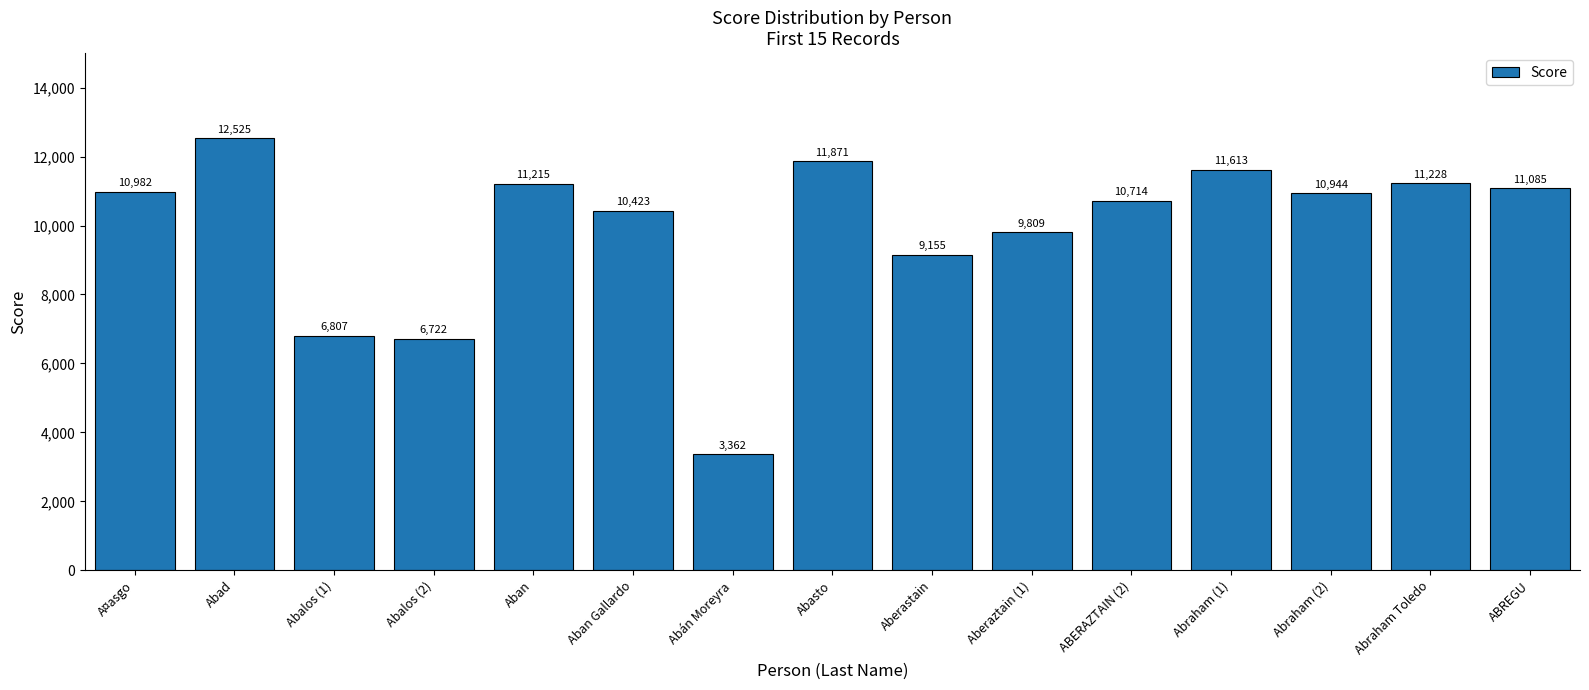

What is the value of the 12th bar from the left?

11613